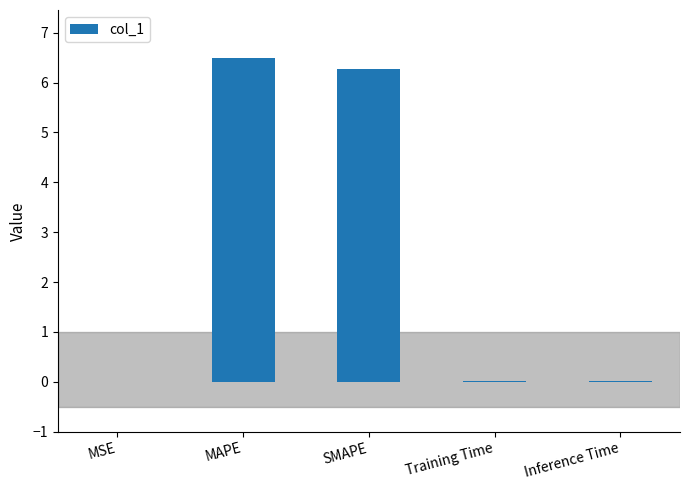

Is it true that the value at MAPE is 6.5?

True